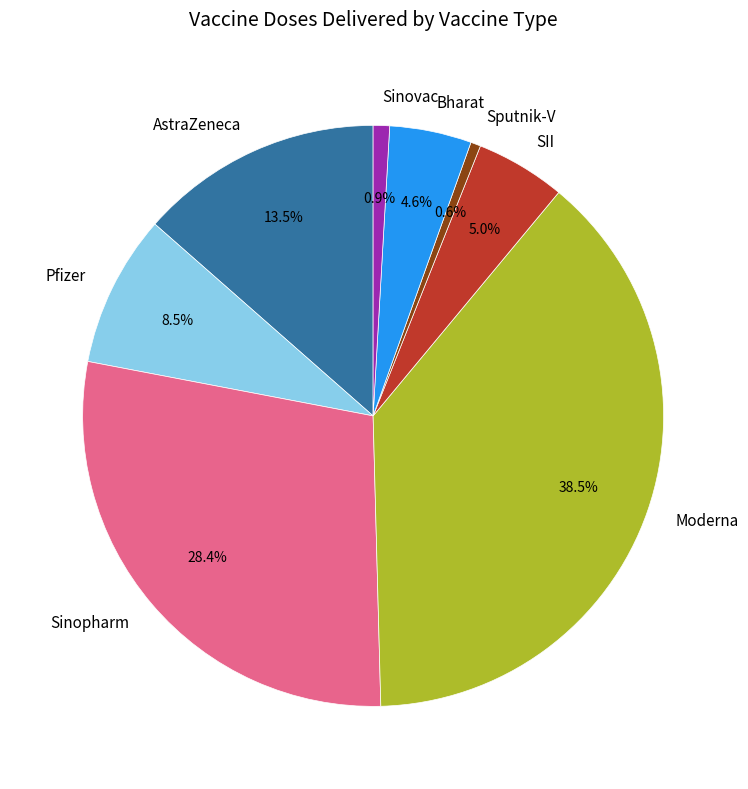

Is there any slice that represents more than half of the pie?

No